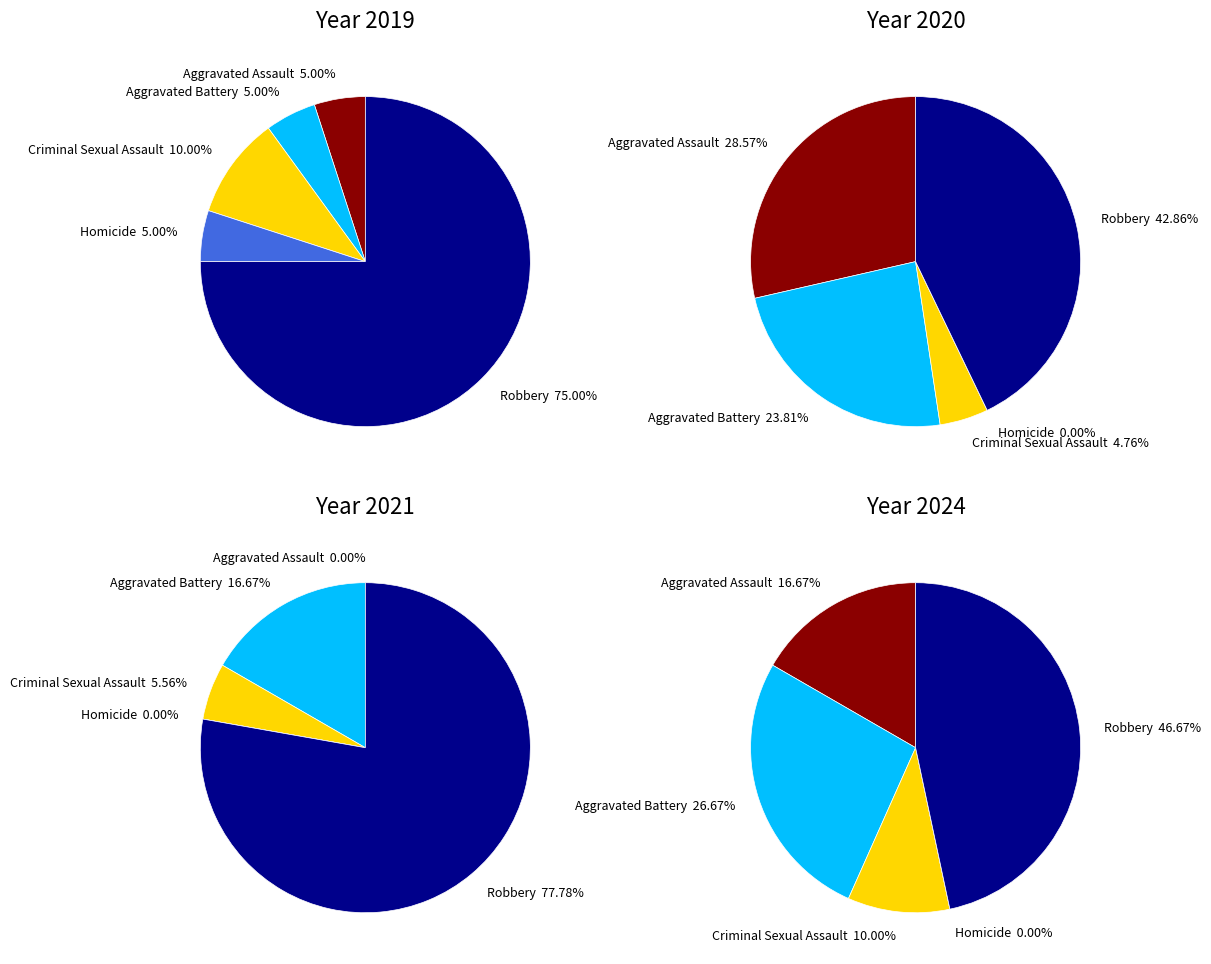

To the nearest percent, what is the average slice percentage?

20%